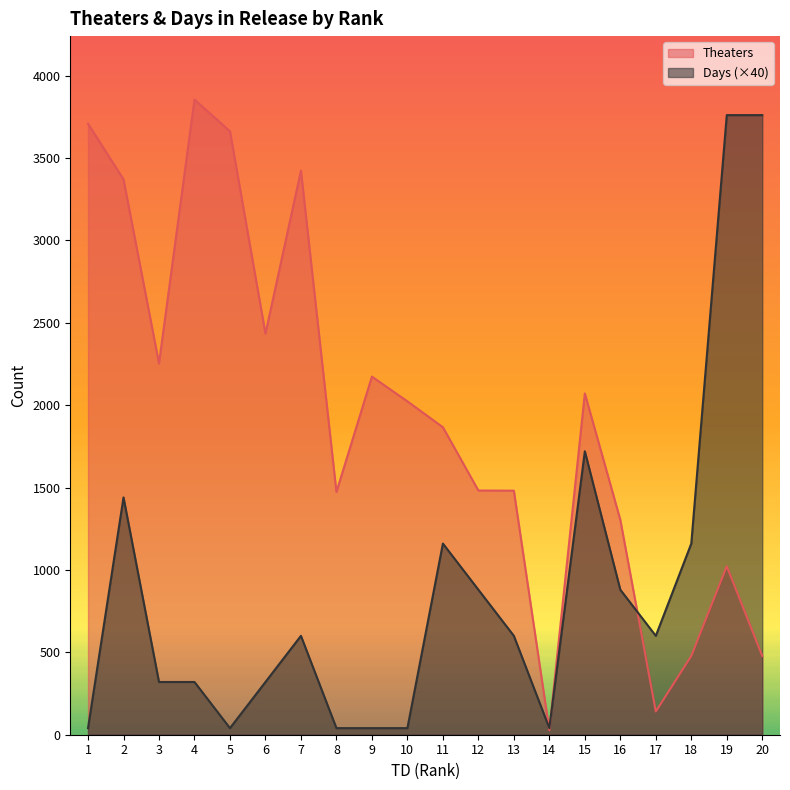

How many times do Theaters and Days cross each other?

3